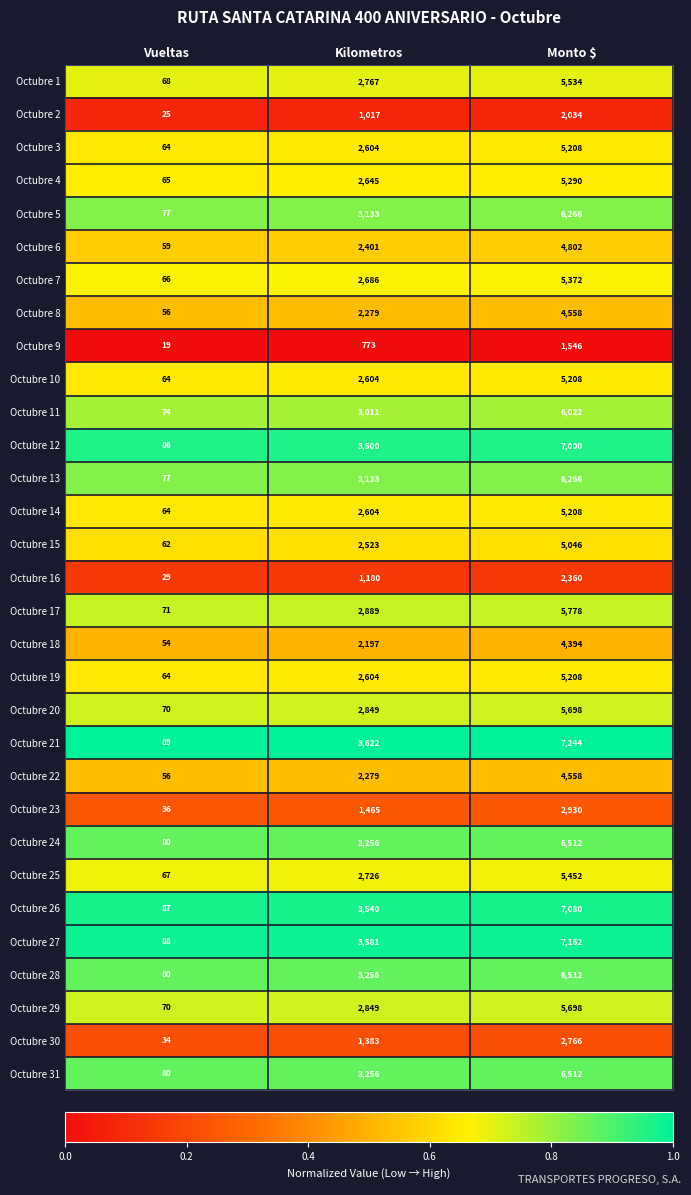

Where is Octubre 27 nearest to the value 3625?

Kilometros